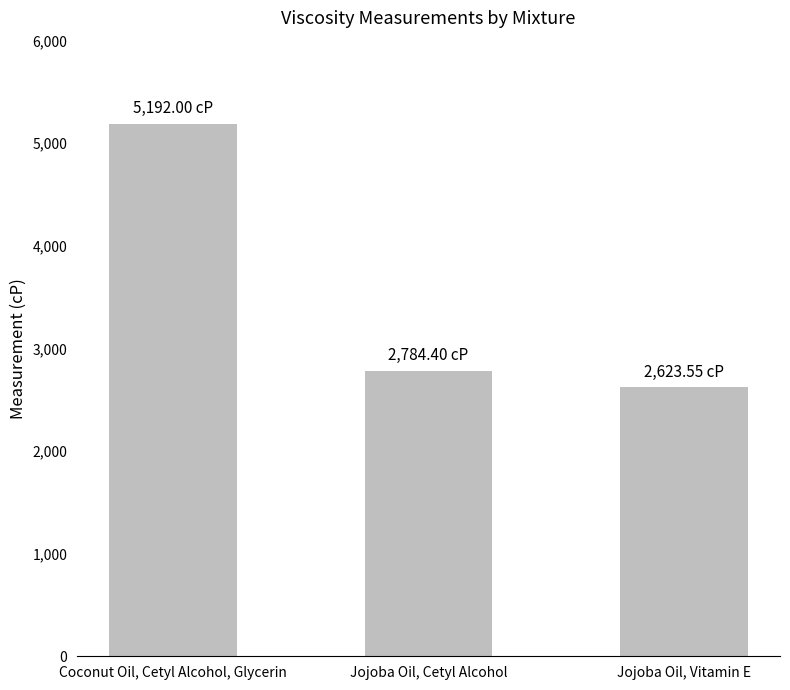

Does the chart contain stacked bars?

No